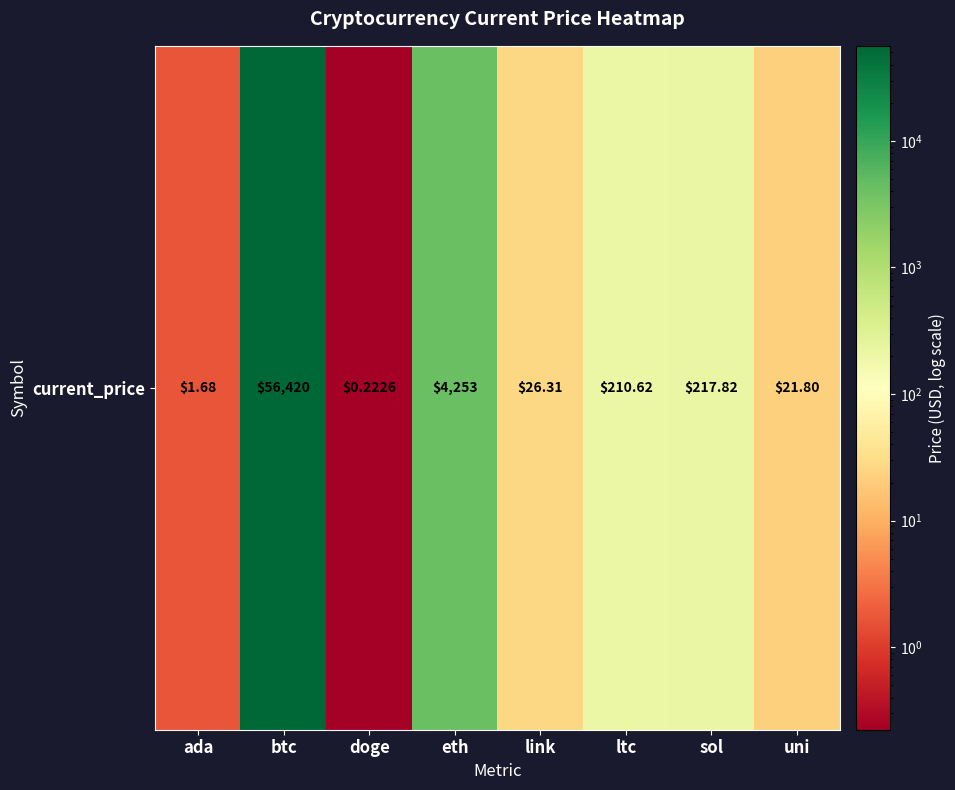

What is the sum of all values?

61151.3